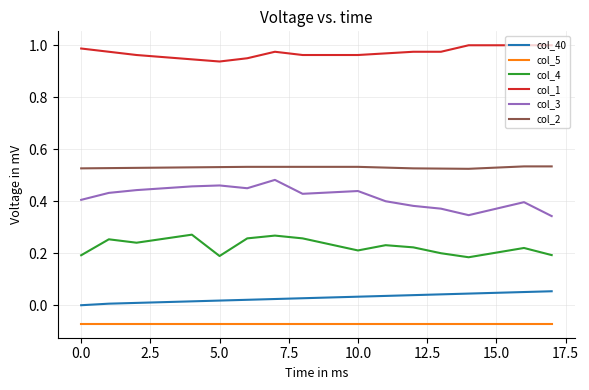

Rank the series by their maximum value, from highest to lowest.

col_1, col_2, col_3, col_4, col_40, col_5